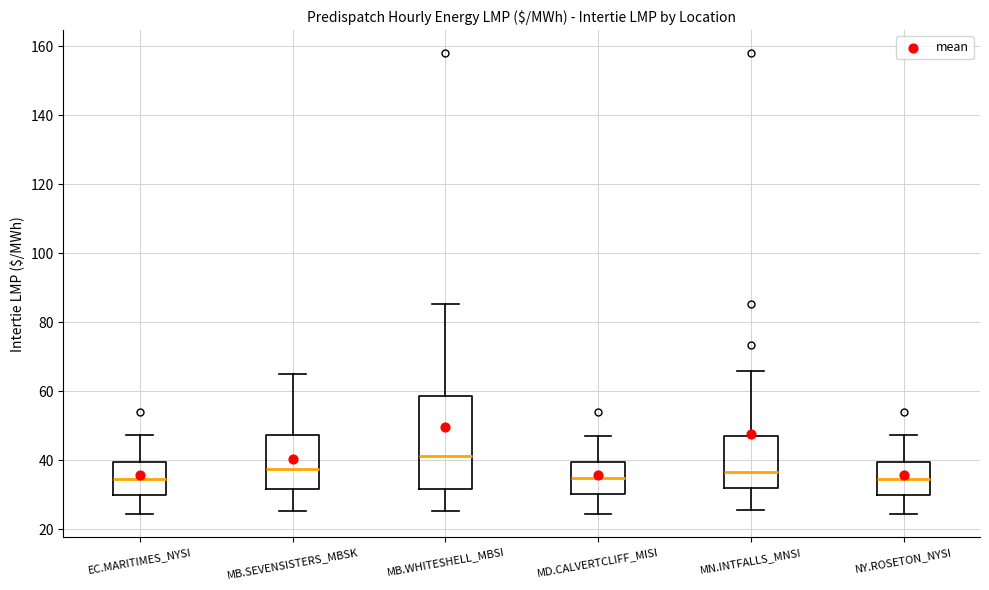

Reading left to right, transcribe this box plot: for each box, give where its median line is, the range the box spans, and where its two whiskers end, as read against the y-axis. The values are not printed on the chart, so give them approximately, as read against the axis.

EC.MARITIMES_NYSI: median 34, box 30 to 40, whiskers 24 to 48
MB.SEVENSISTERS_MBSK: median 38, box 32 to 48, whiskers 26 to 66
MB.WHITESHELL_MBSI: median 42, box 32 to 58, whiskers 26 to 86
MD.CALVERTCLIFF_MISI: median 34, box 30 to 40, whiskers 24 to 48
MN.INTFALLS_MNSI: median 36, box 32 to 48, whiskers 26 to 66
NY.ROSETON_NYSI: median 34, box 30 to 40, whiskers 24 to 48